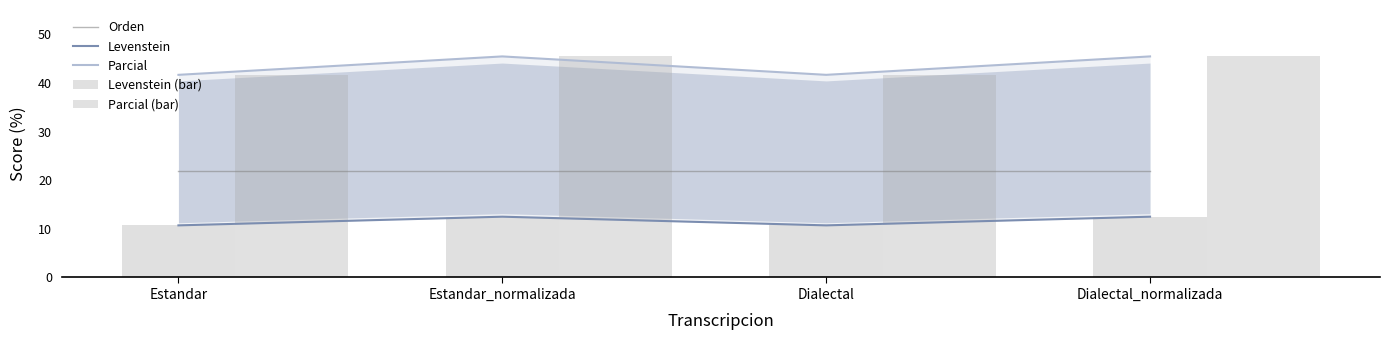

What is the highest value of the Parcial series?

45.5